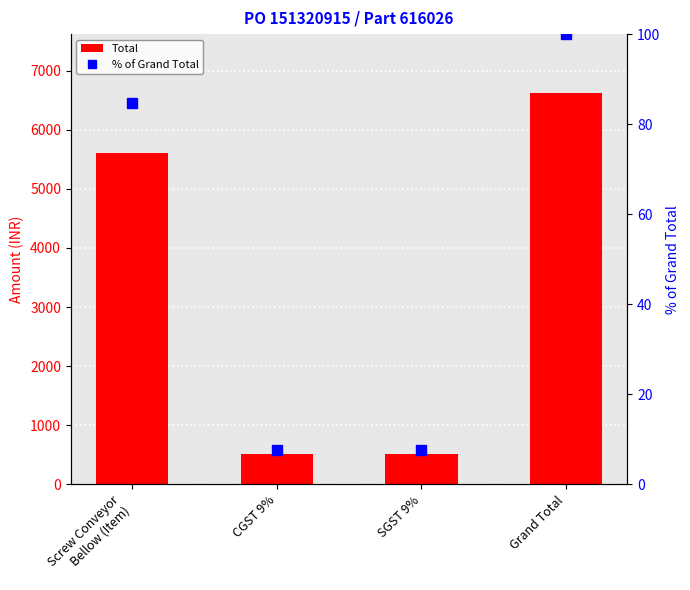

How many data points in % of Grand Total are less than 84?

2